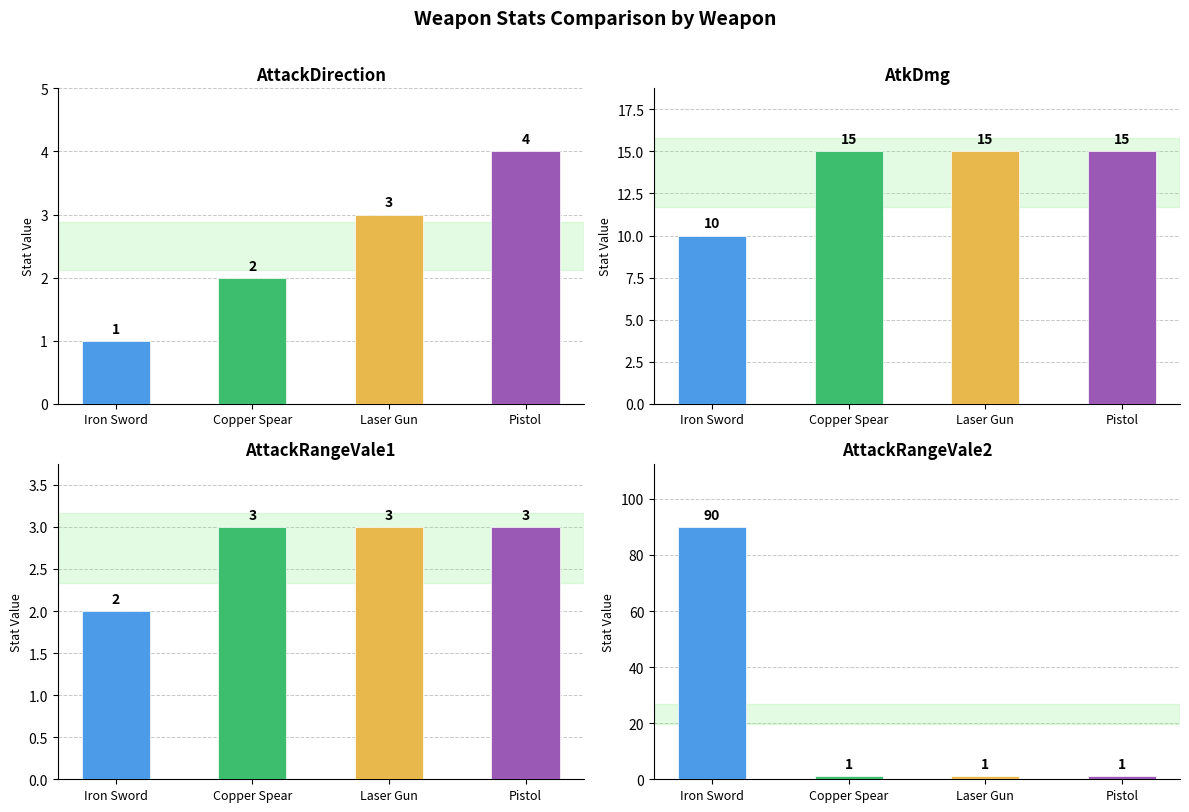

What is the difference between the AttackRangeVale2 values at Pistol and Iron Sword?

89.0